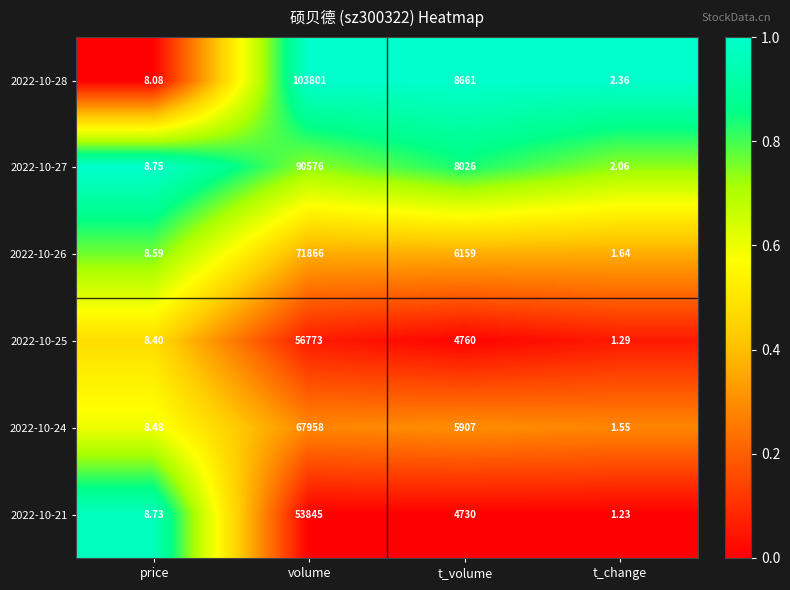

At which label is 2022-10-21 closest to 26923?

t_volume